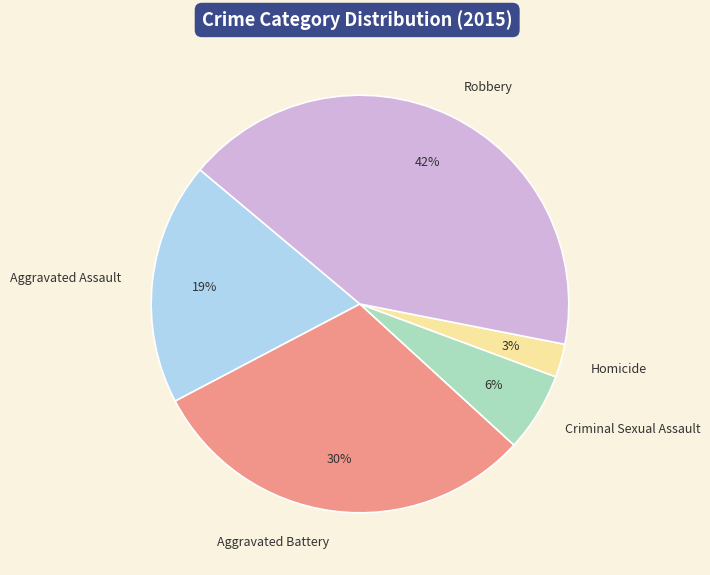

To the nearest percent, what is the difference between the Criminal Sexual Assault and Aggravated Assault slice percentages?

13%